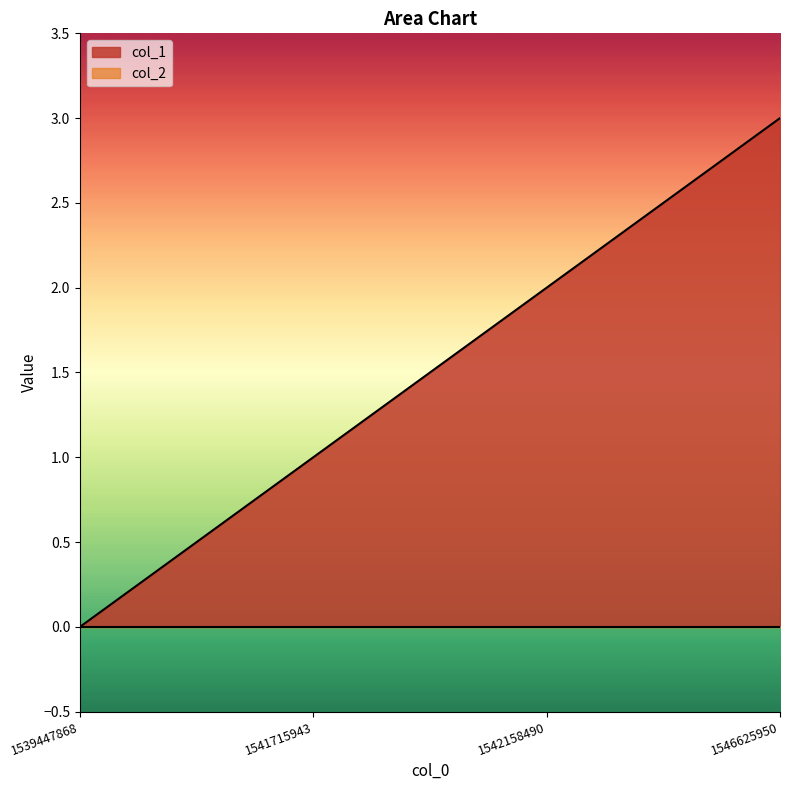

What is the value of the 2nd point from the left?

1